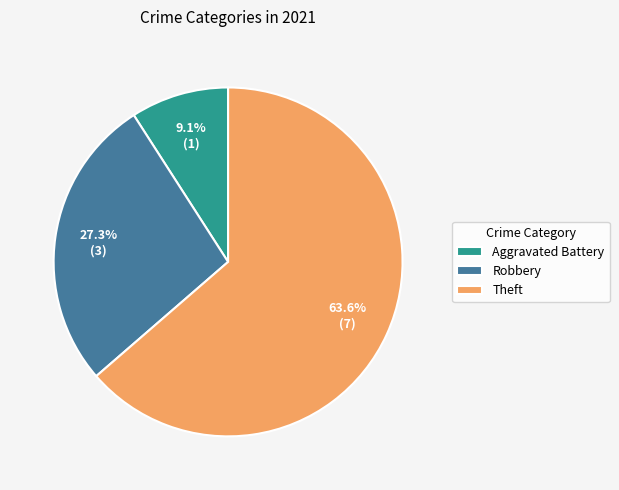

To the nearest percent, what portion does Theft represent?

64%